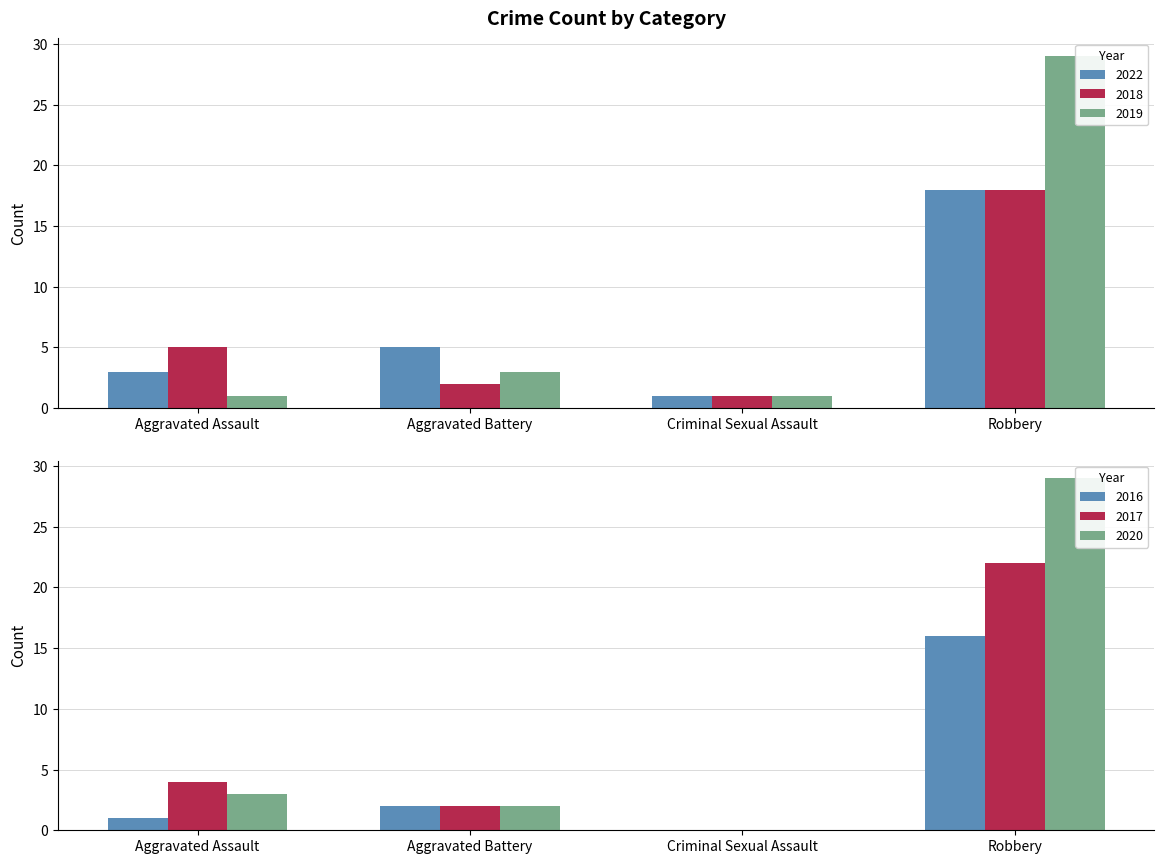

Reading left to right, transcribe all the data shown in this chart.

2022: 3	5	1	18
2018: 5	2	1	18
2019: 1	3	1	29
2016: 1	2	0	16
2017: 4	2	0	22
2020: 3	2	0	29